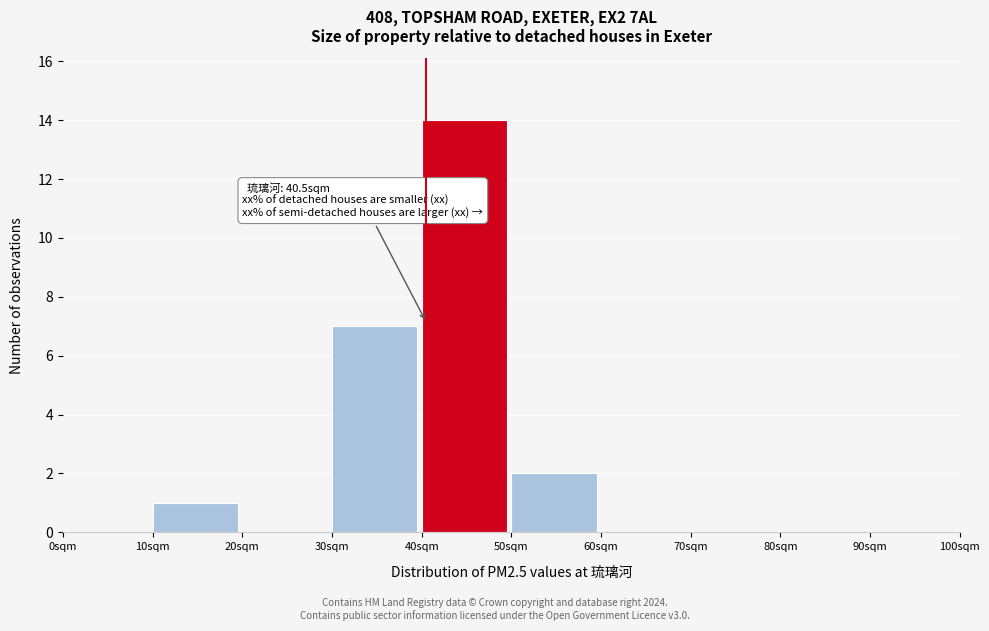

Over which range of the x-axis is the bar tallest?

40 to 50